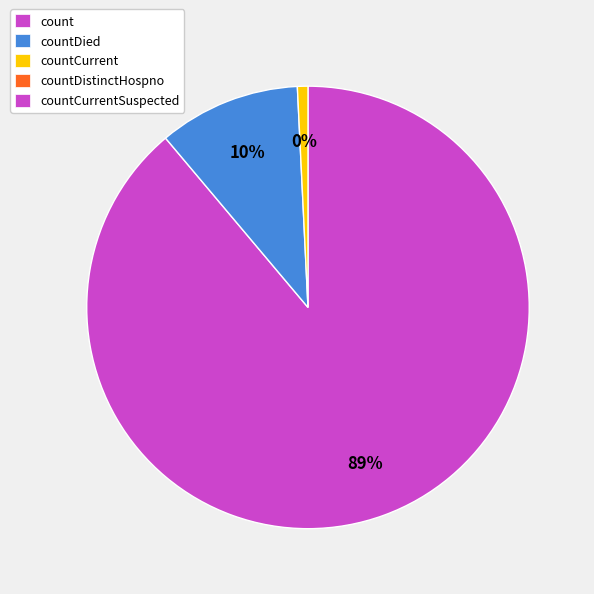

Is it true that countCurrent is 11% of the pie?

False